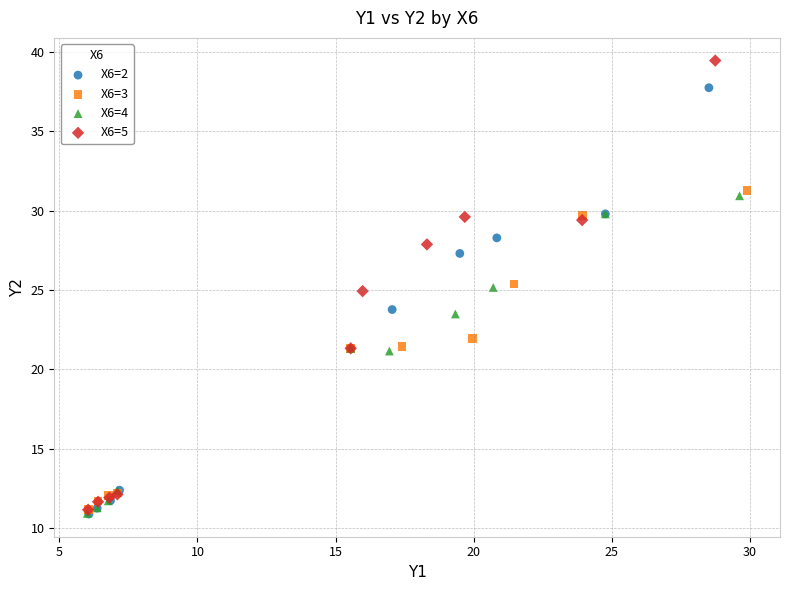

What are all the series names shown in the legend?

X6=2, X6=3, X6=4, X6=5